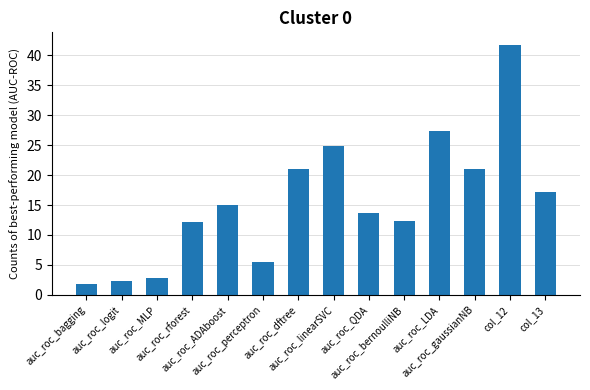

What is the approximate value at auc_roc_logit?

2.3